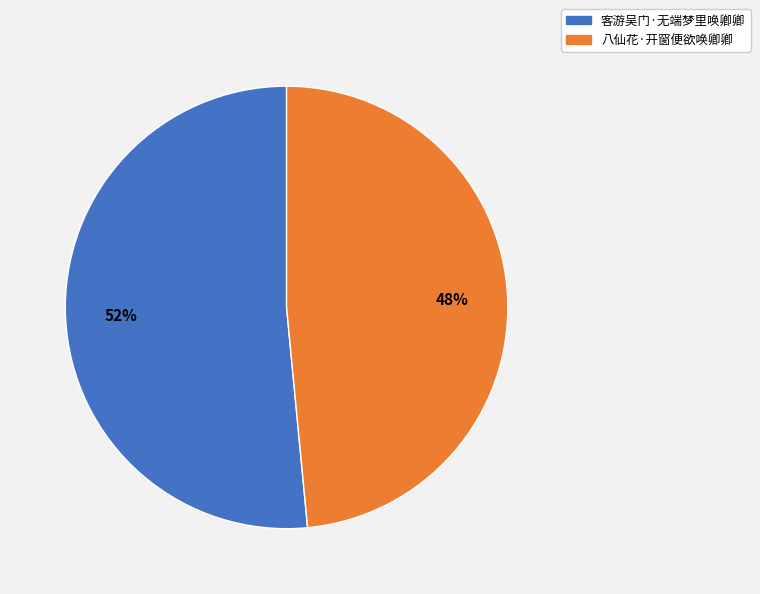

The 八仙花·开窗便欲唤卿卿 slice represents 48% of the pie. True or false?

True